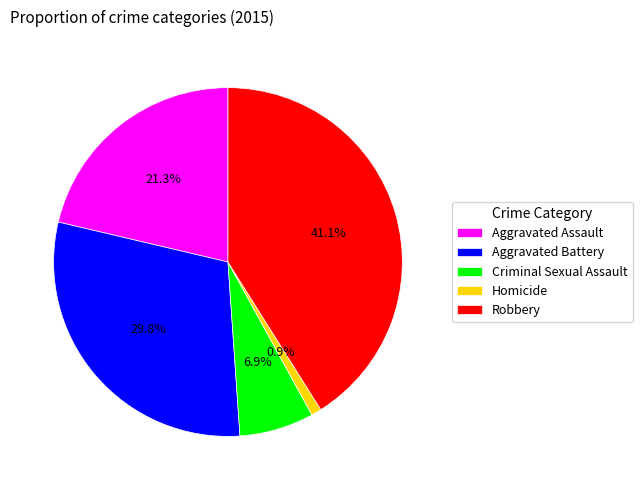

To the nearest percent, what percentage of the pie is Homicide?

1%